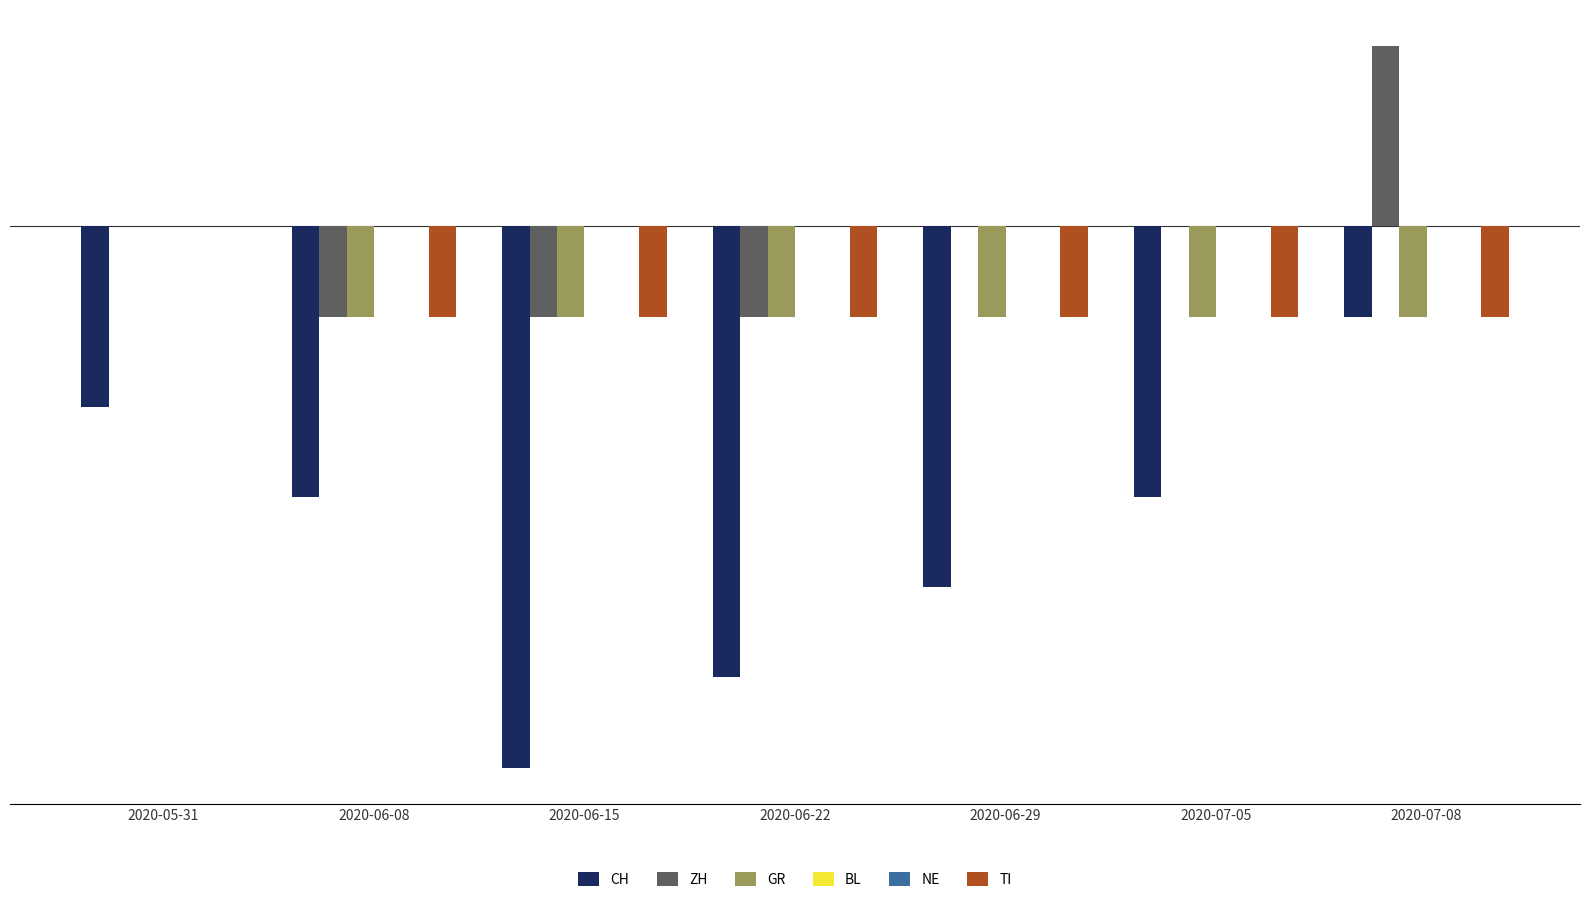

True or false: CH has a value of -2 at 2020-05-31.

True